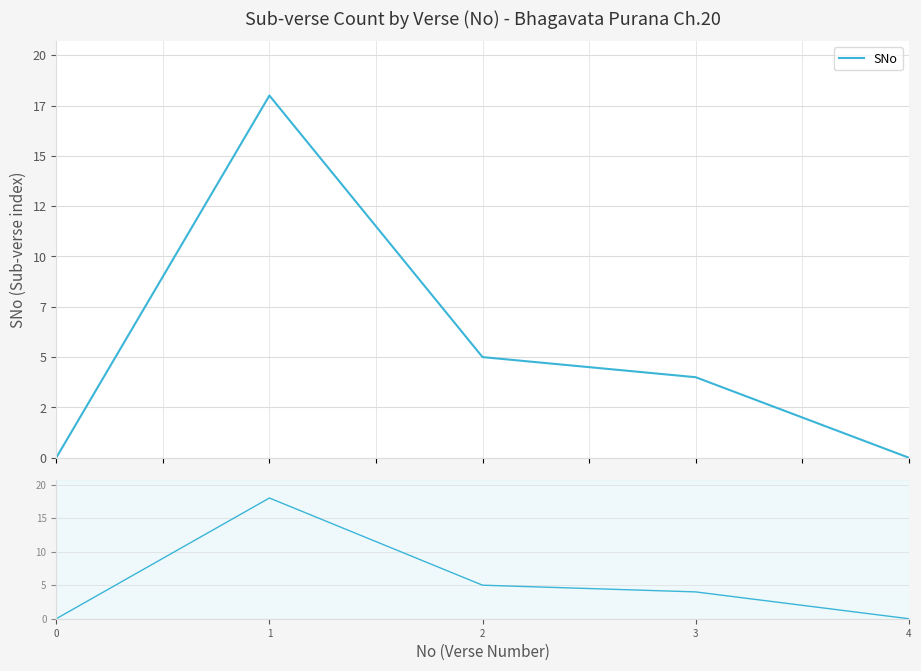

True or false: the data shows 0 at 0.

True